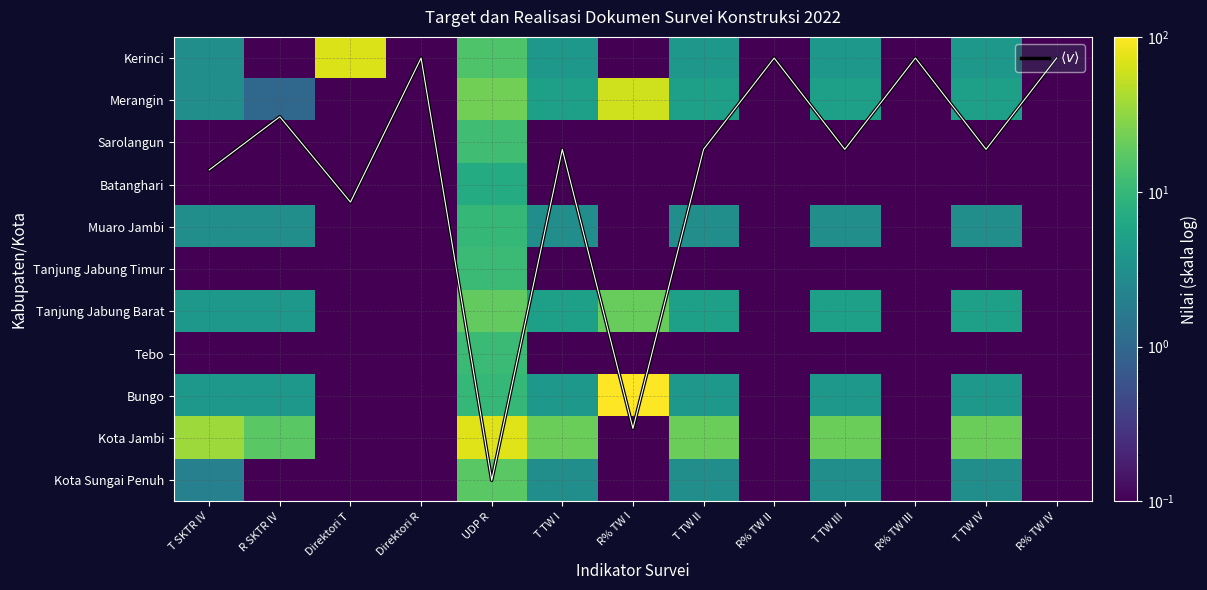

At which label does Kota Jambi first exceed 17?

T SKTR IV